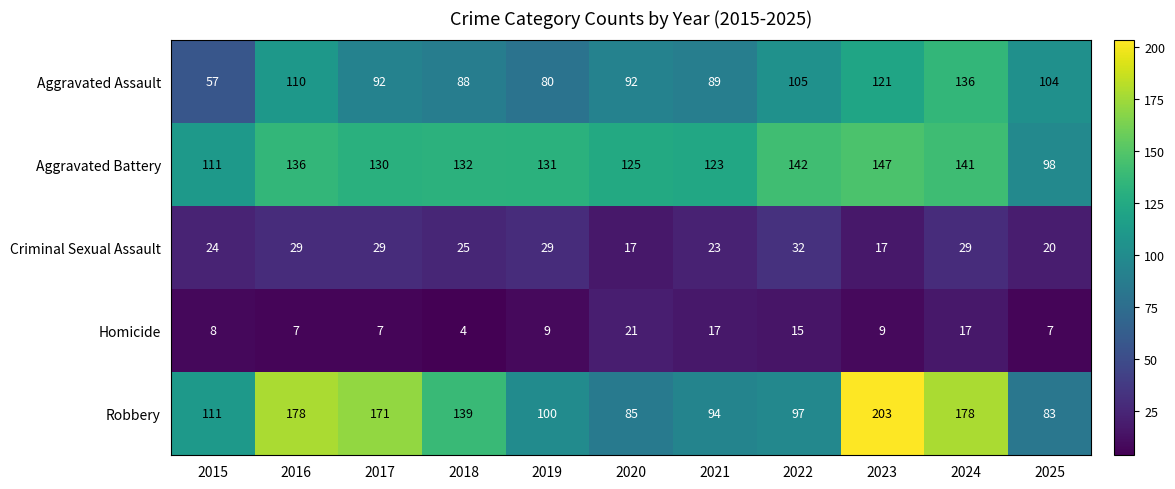

What is the difference between the highest and lowest values at 2016?

171